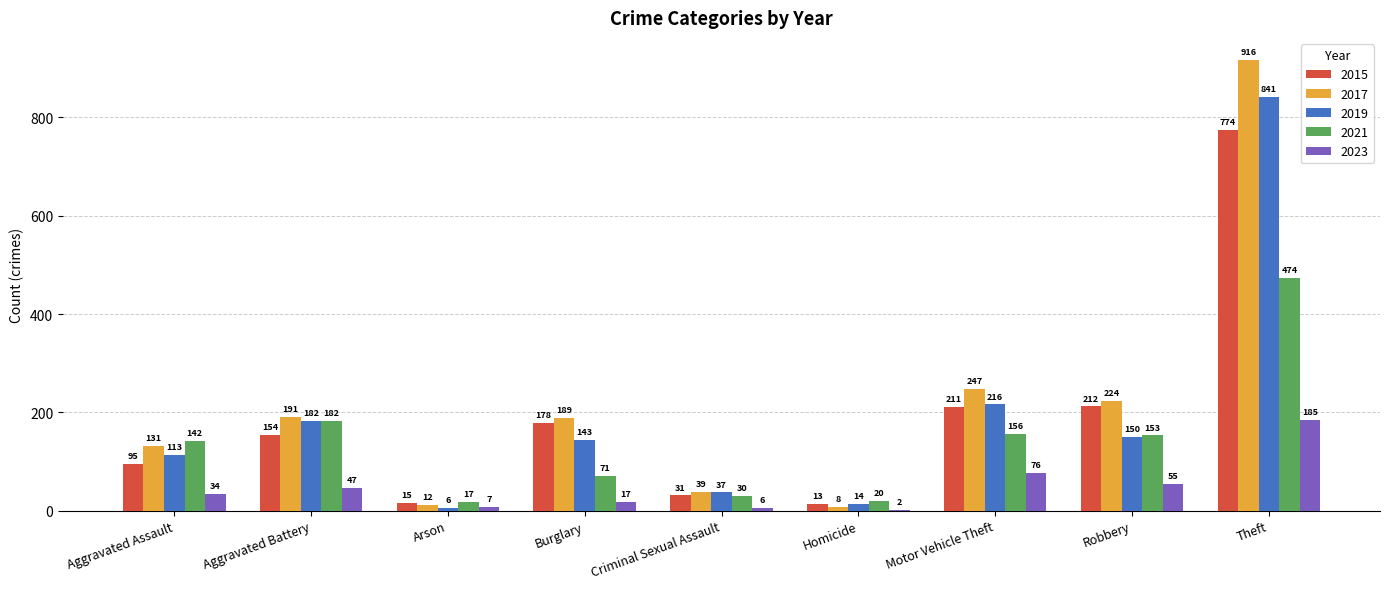

How many data points does each series have?

9